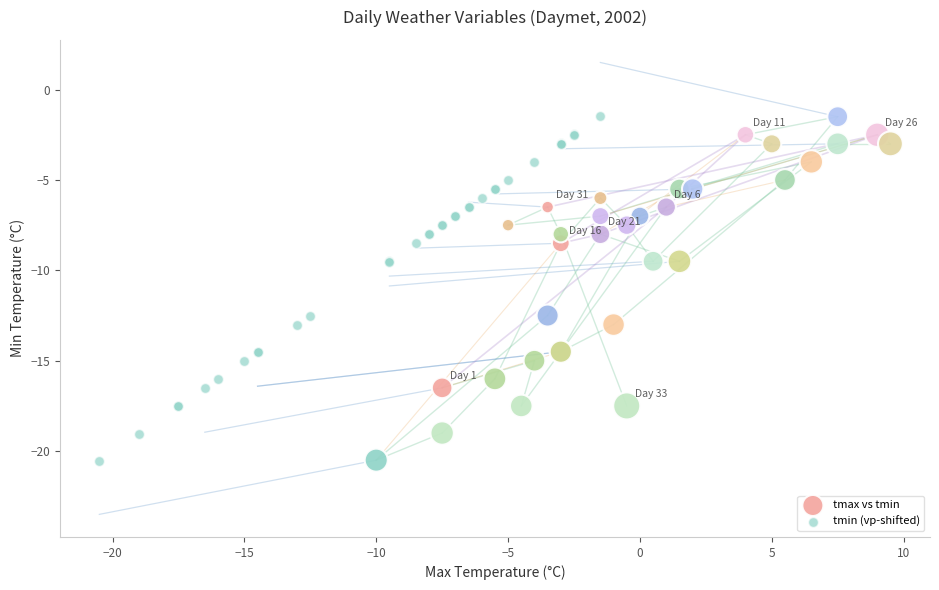

Which series has the widest spread of Y values?

tmin (vp-shifted)